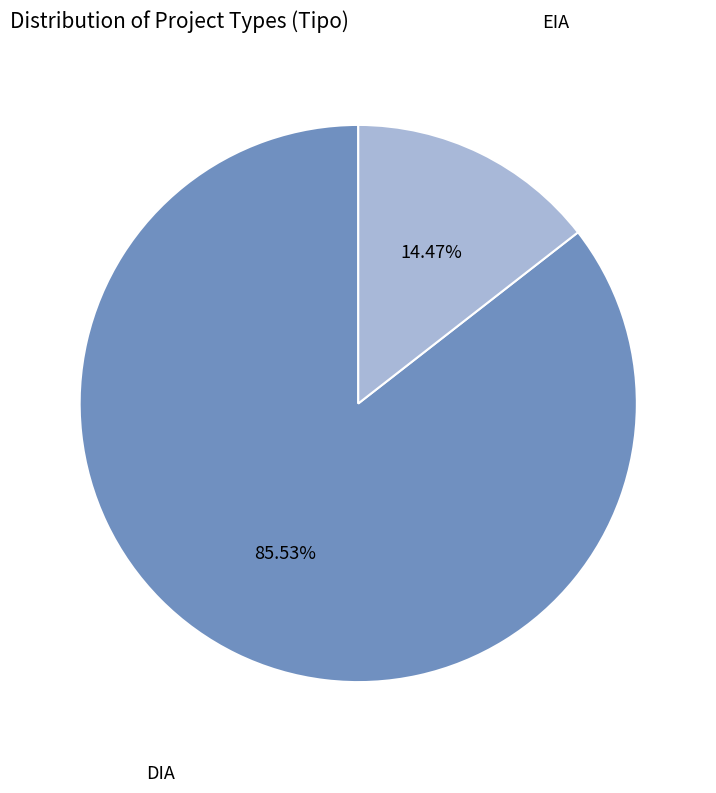

Is it true that EIA is 9% of the pie?

False